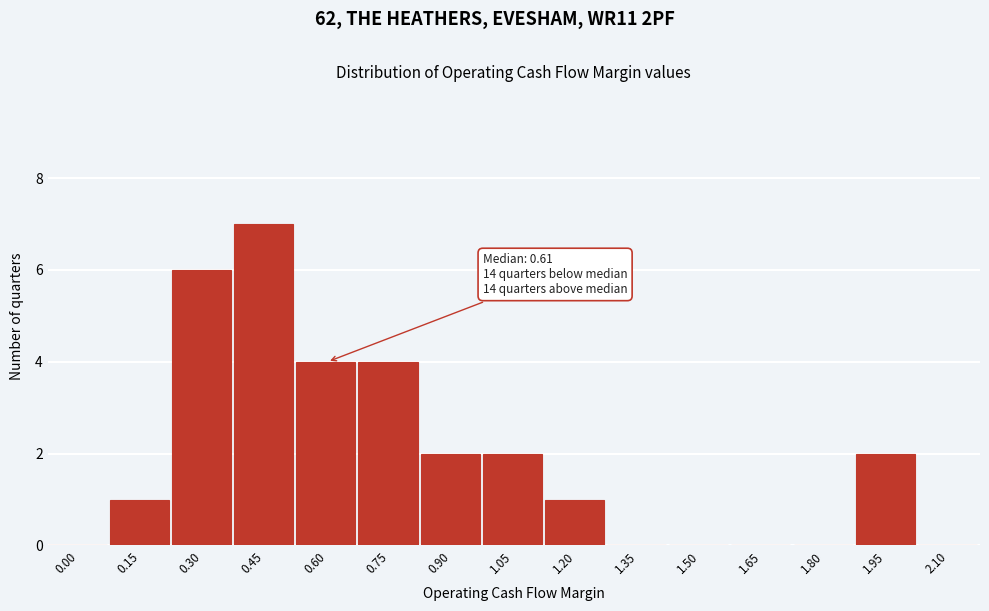

Reading left to right, list all the values displayed in this chart.

0.00=0	0.15=1	0.30=6	0.45=7	0.60=4	0.75=4	0.90=2	1.05=2	1.20=1	1.35=0	1.50=0	1.65=0	1.80=0	1.95=2	2.10=0